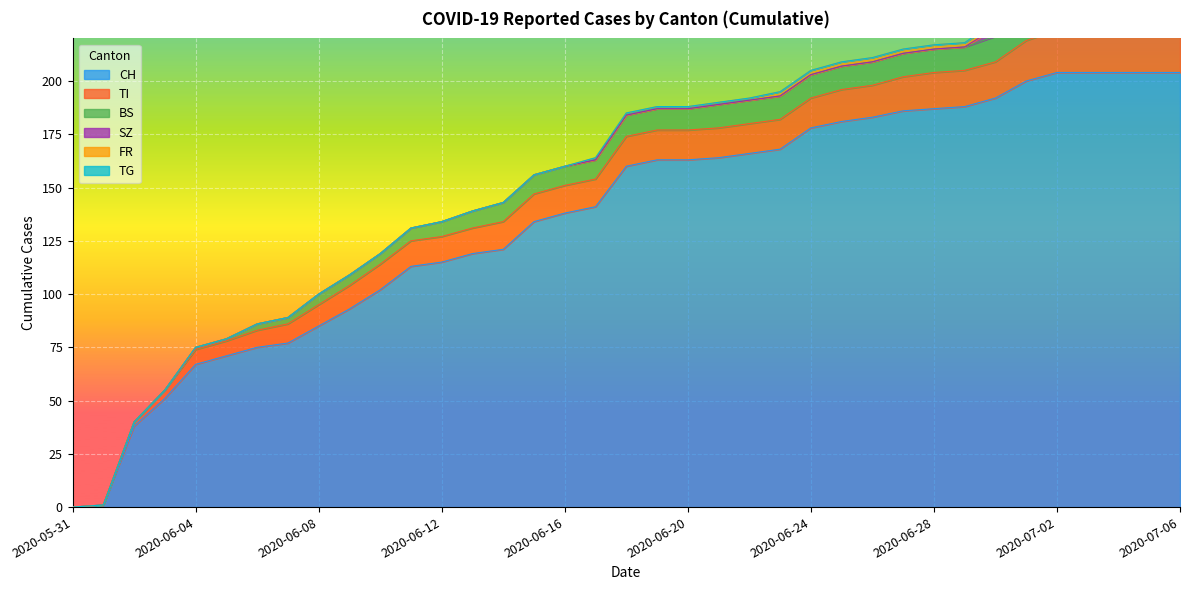

What is the total value across all series at 2020-06-25?

209